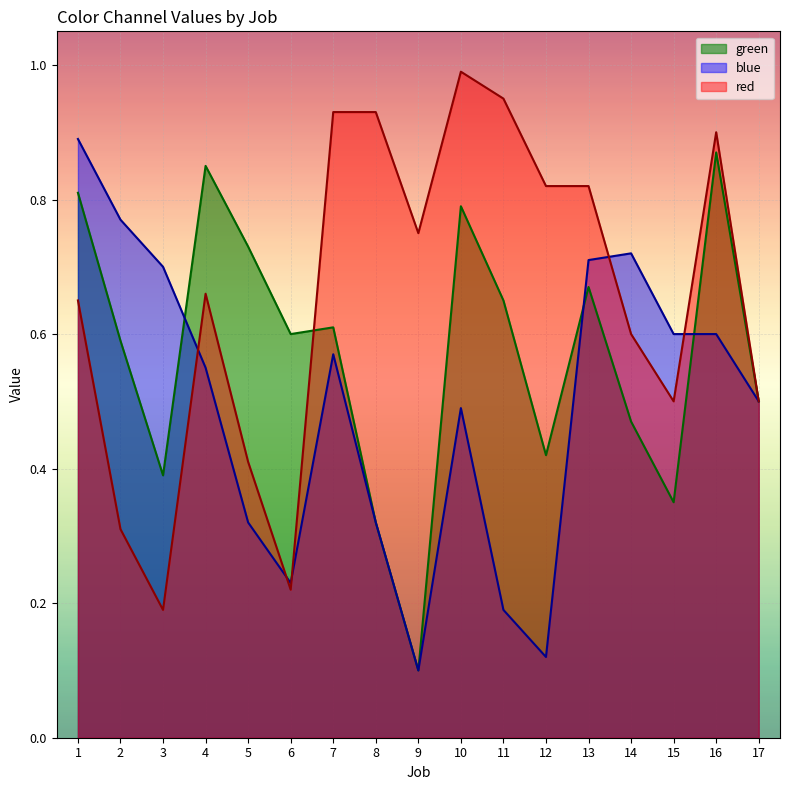

Reading left to right, list all the values displayed in this chart.

red: 1=0.7	2=0.3	3=0.2	4=0.7	5=0.4	6=0.2	7=0.9	8=0.9	9=0.8	10=1.0	11=0.9	12=0.8	13=0.8	14=0.6	15=0.5	16=0.9	17=0.5
green: 1=0.8	2=0.6	3=0.4	4=0.8	5=0.7	6=0.6	7=0.6	8=0.3	9=0.1	10=0.8	11=0.7	12=0.4	13=0.7	14=0.5	15=0.3	16=0.9	17=0.5
blue: 1=0.9	2=0.8	3=0.7	4=0.6	5=0.3	6=0.2	7=0.6	8=0.3	9=0.1	10=0.5	11=0.2	12=0.1	13=0.7	14=0.7	15=0.6	16=0.6	17=0.5